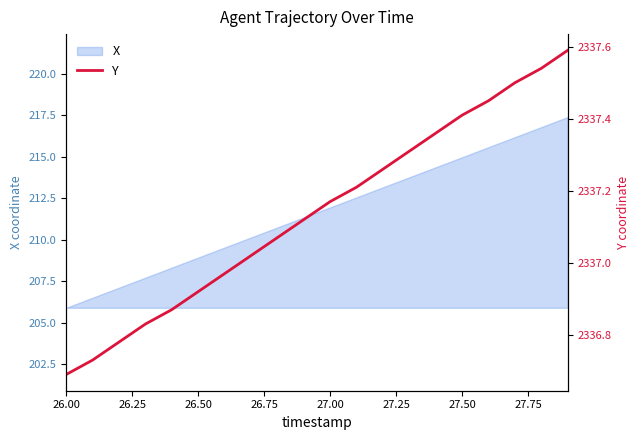

True or false: there are more than 2 points higher than both neighbors.

False